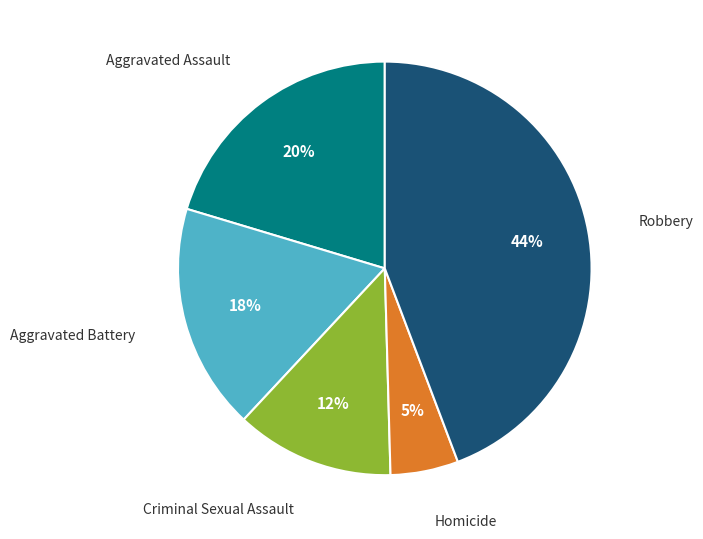

To the nearest percent, what portion does Criminal Sexual Assault represent?

12%